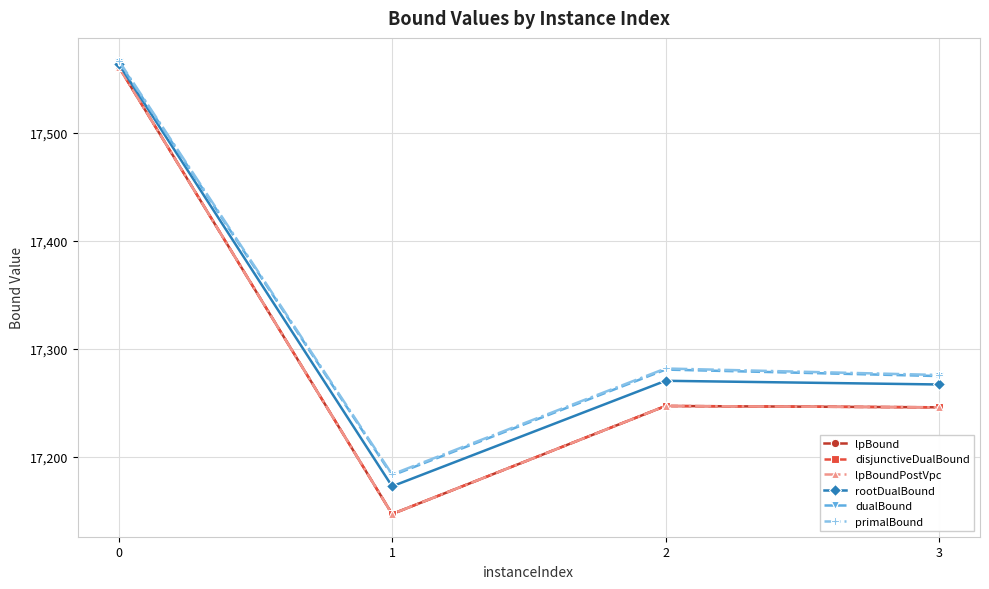

Which label corresponds to the smallest value in the chart?

1